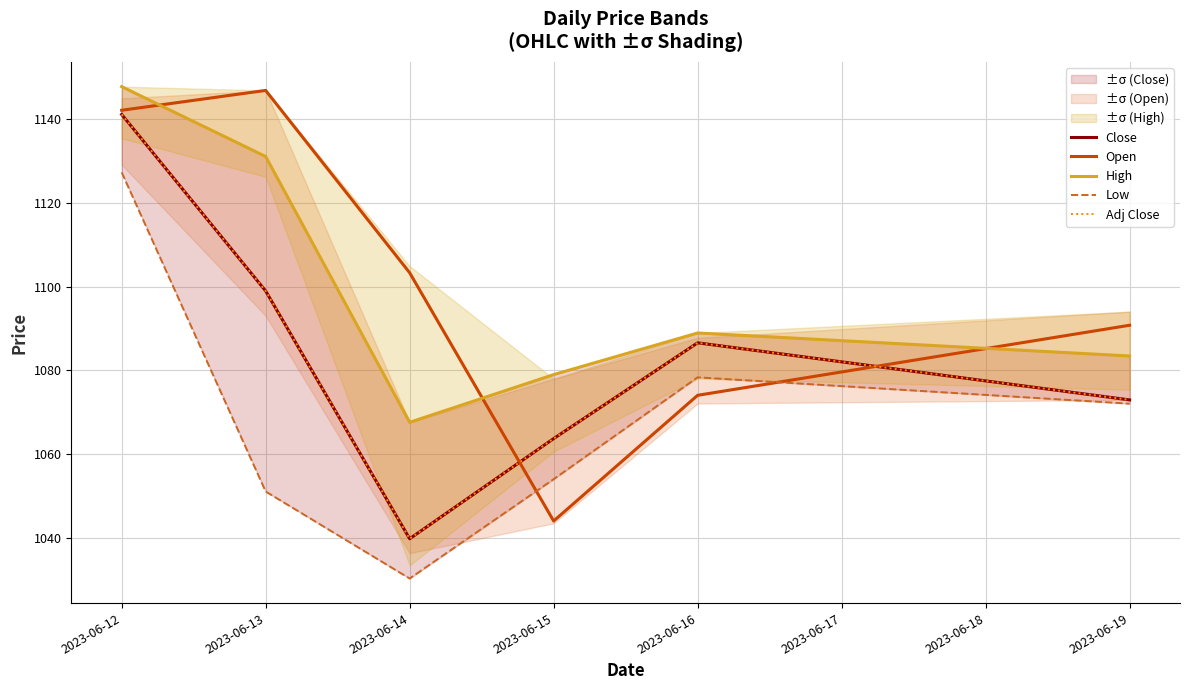

Is it true that Open equals 1103.3 at 2023-06-14?

True